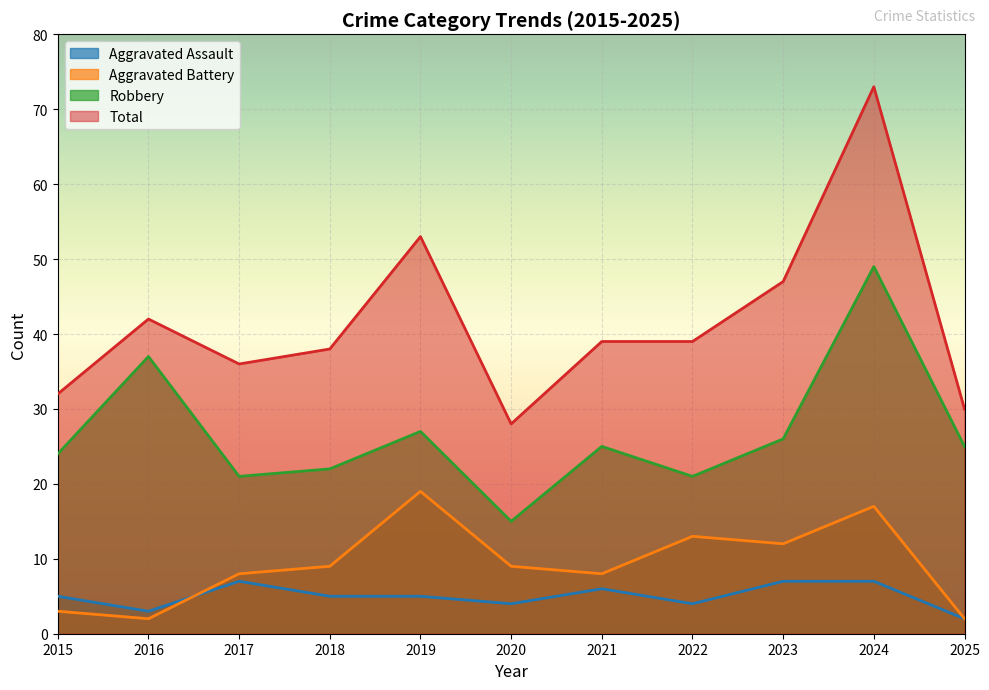

What is the value of the Total point at the 4th from the left?

38